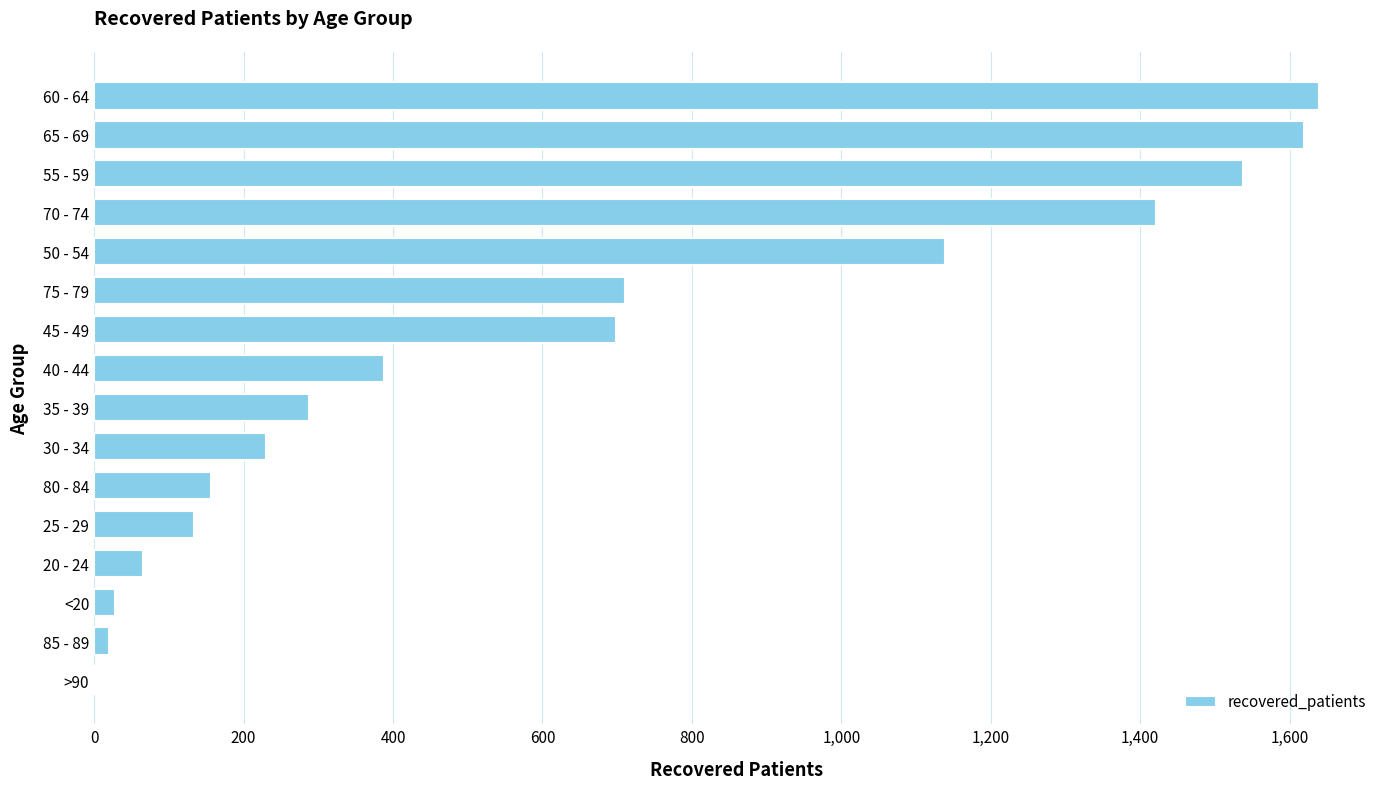

Between 70 - 74 and 40 - 44, which is larger?

70 - 74